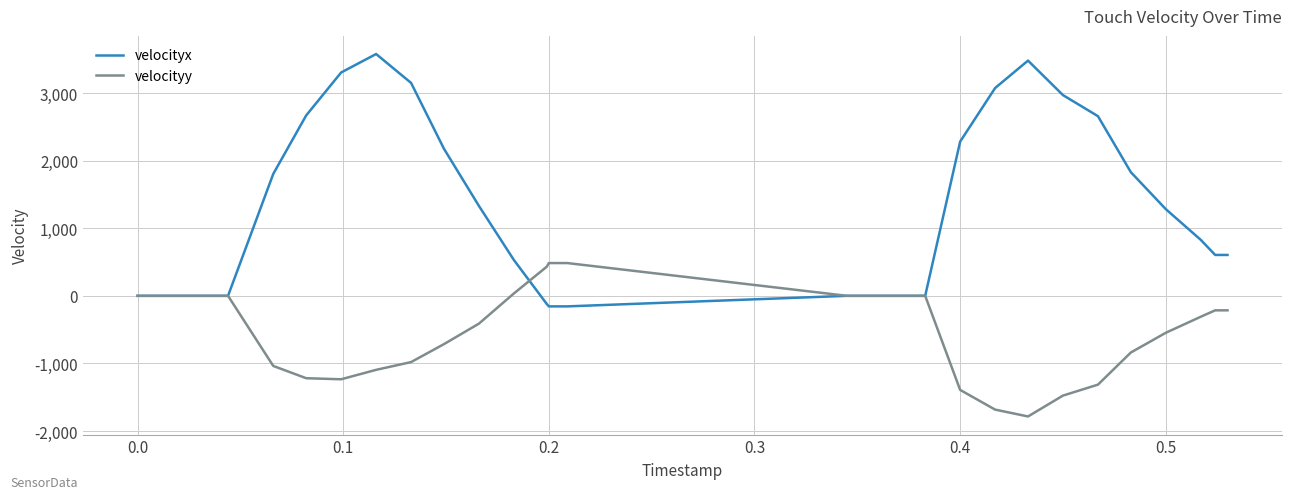

Rank the series by their average value, from highest to lowest.

velocityx, velocityy